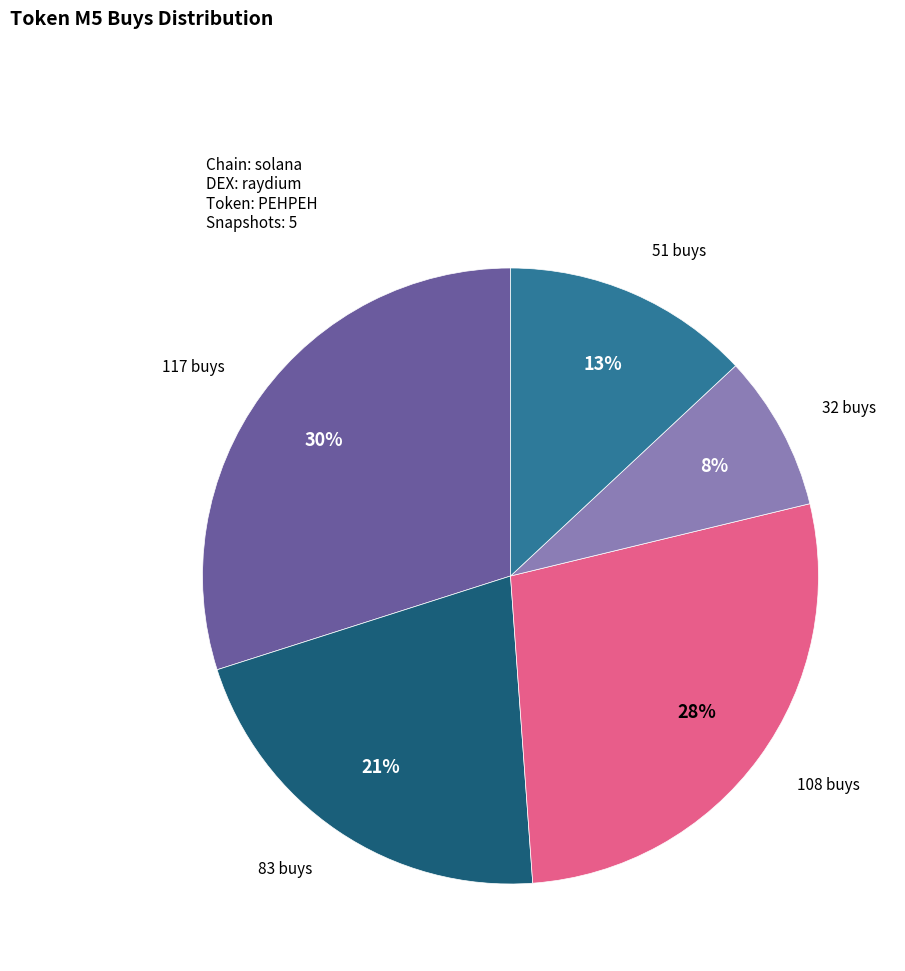

Is there any slice that represents more than half of the pie?

No